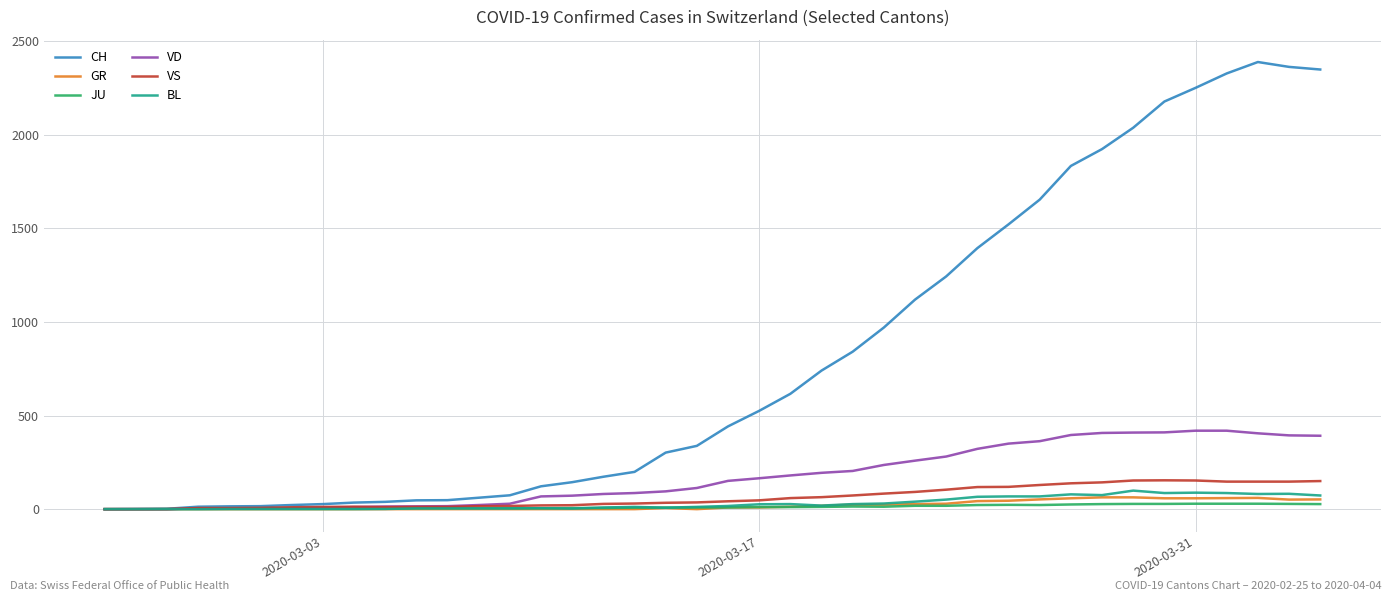

Which series has the largest total across all categories?

CH